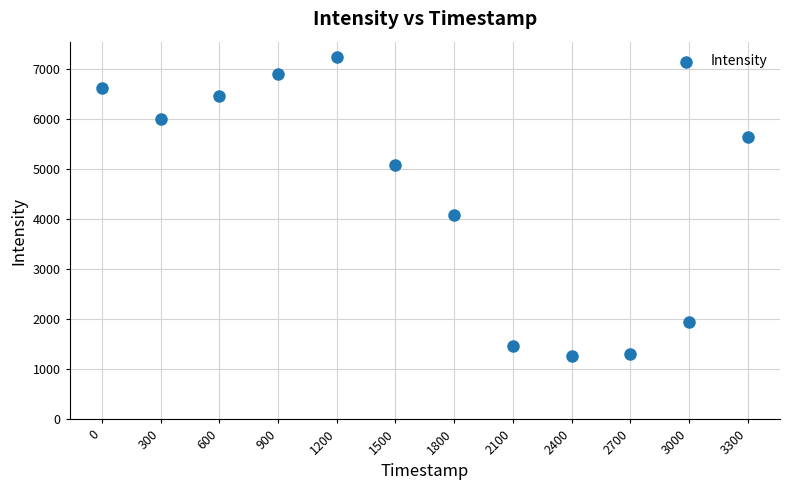

What Y value in the scatter plot is closest to 4257?

4084.8